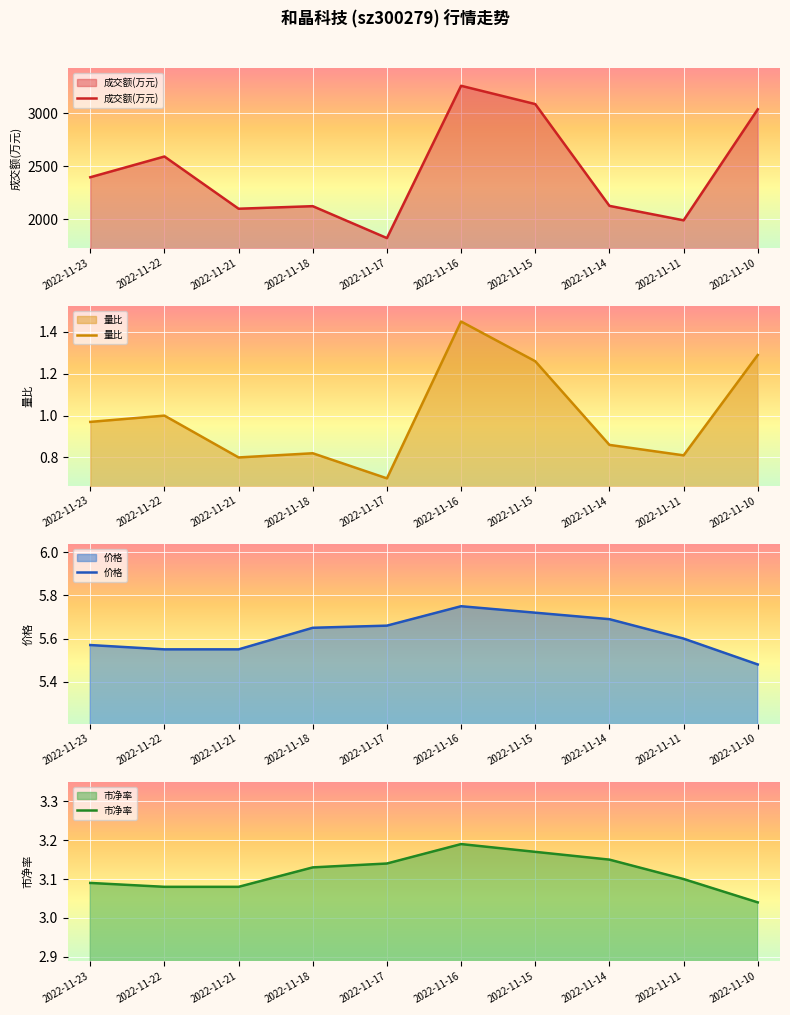

Is the value of 成交额(万元) at 2022-11-11 greater than the value of 市净率 at 2022-11-14?

Yes